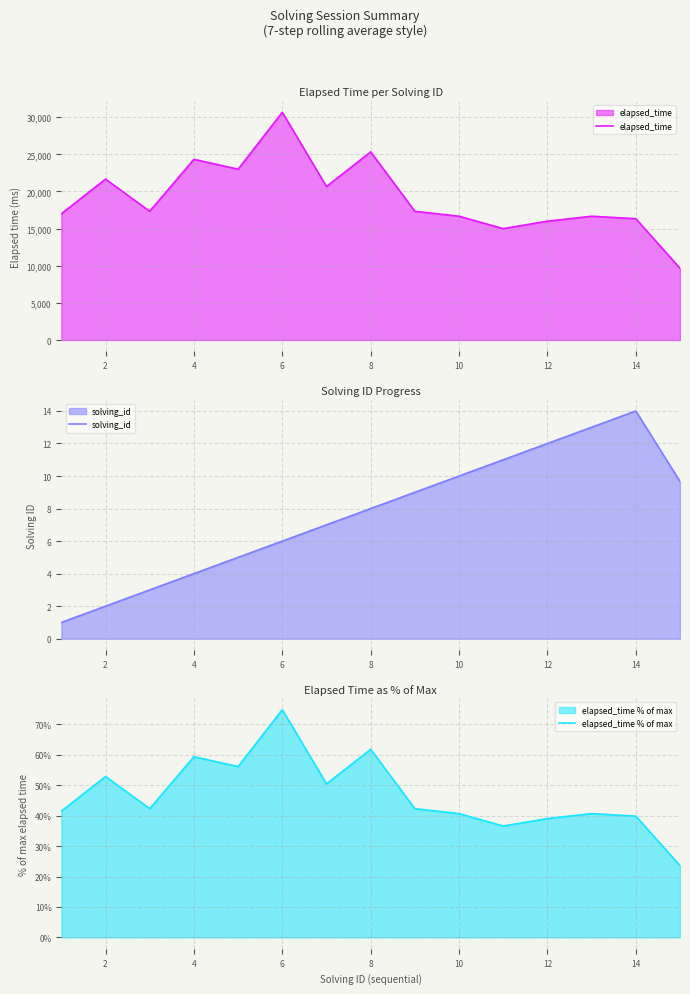

What is the minimum value for solving_id?

1.0